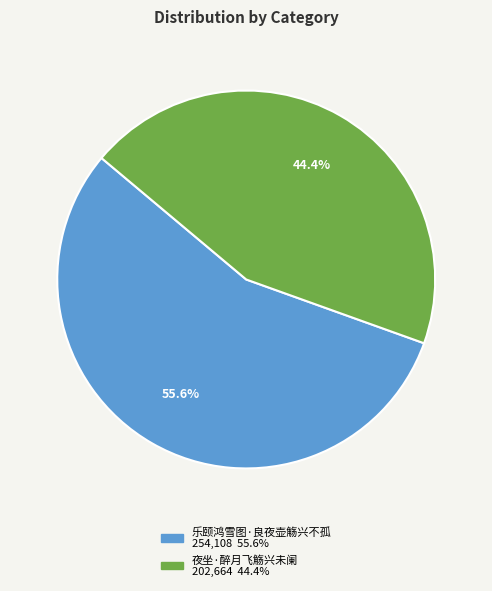

Approximately how many times larger is the value at 夜坐·醉月飞觞兴未阑 compared to 乐颐鸿雪图·良夜壶觞兴不孤?

0.8